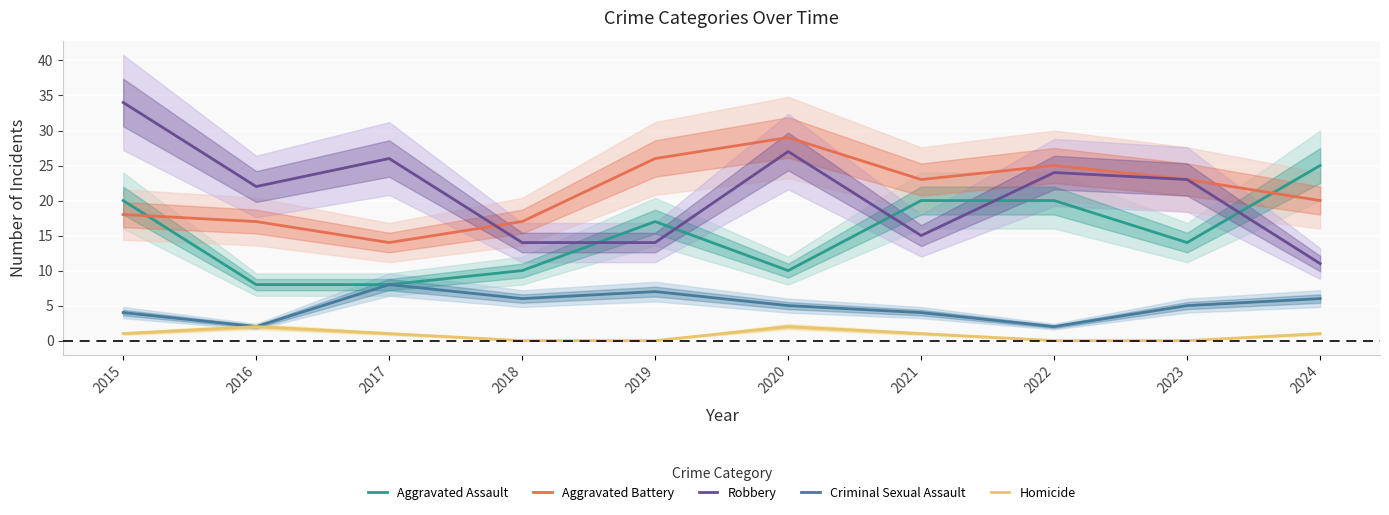

True or false: Homicide and Aggravated Assault cross at least once.

False